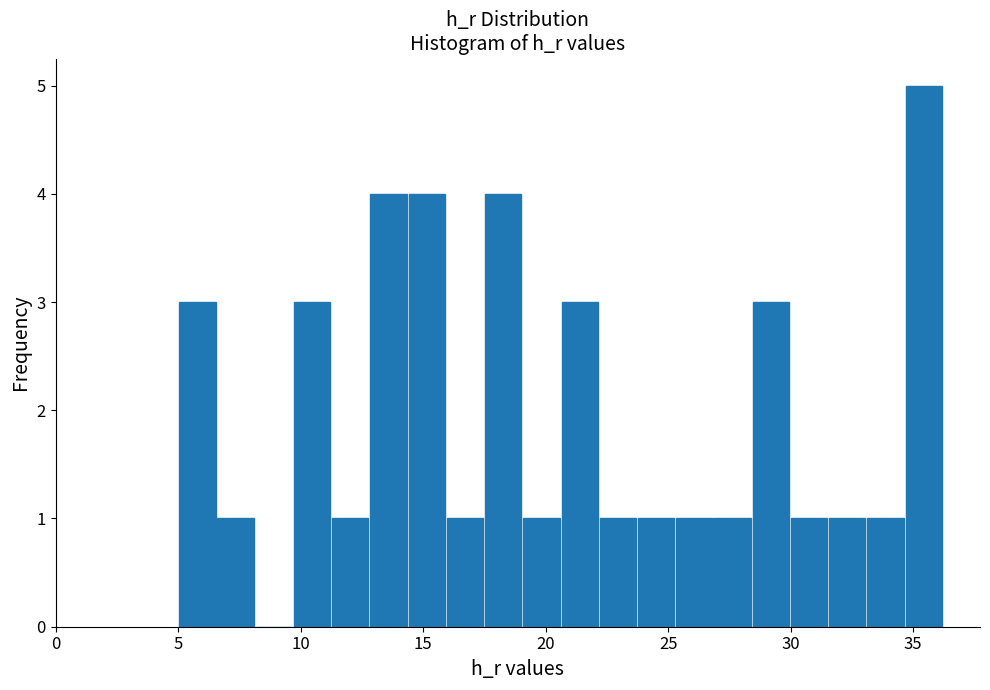

Around what value on the x-axis is the tallest bar? Give the approximate position of its centre, as read against the axis.

35.5